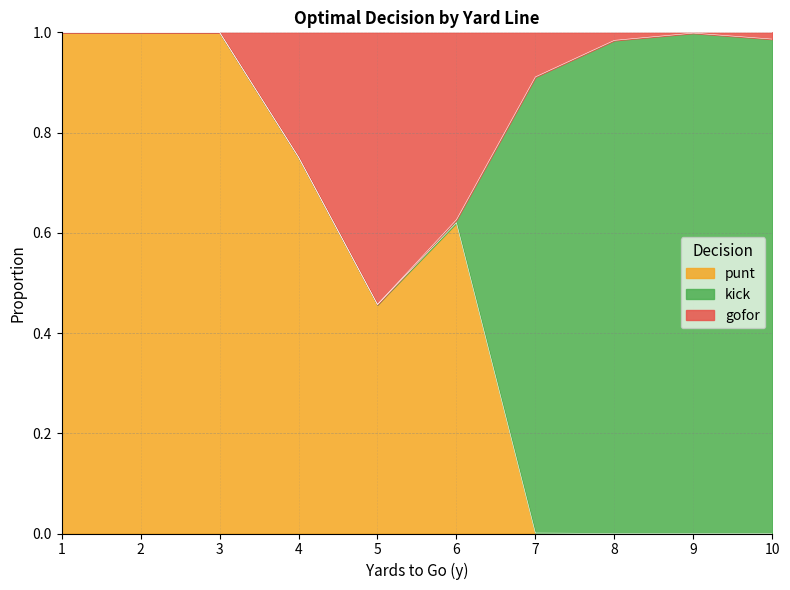

True or false: punt has a value of 0.2 at 6.

False